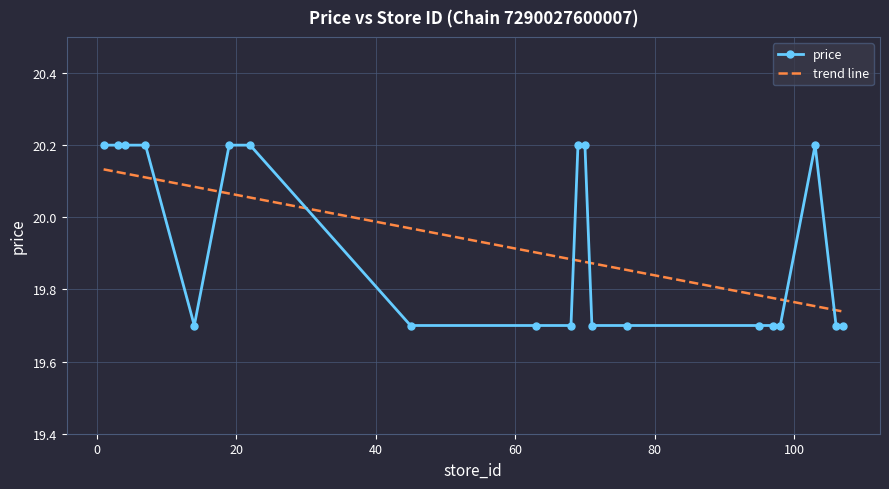

Rank the categories by value from lowest to highest.

14, 45, 63, 68, 71, 76, 95, 97, 98, 106, 107, 1, 3, 4, 7, 19, 22, 69, 70, 103